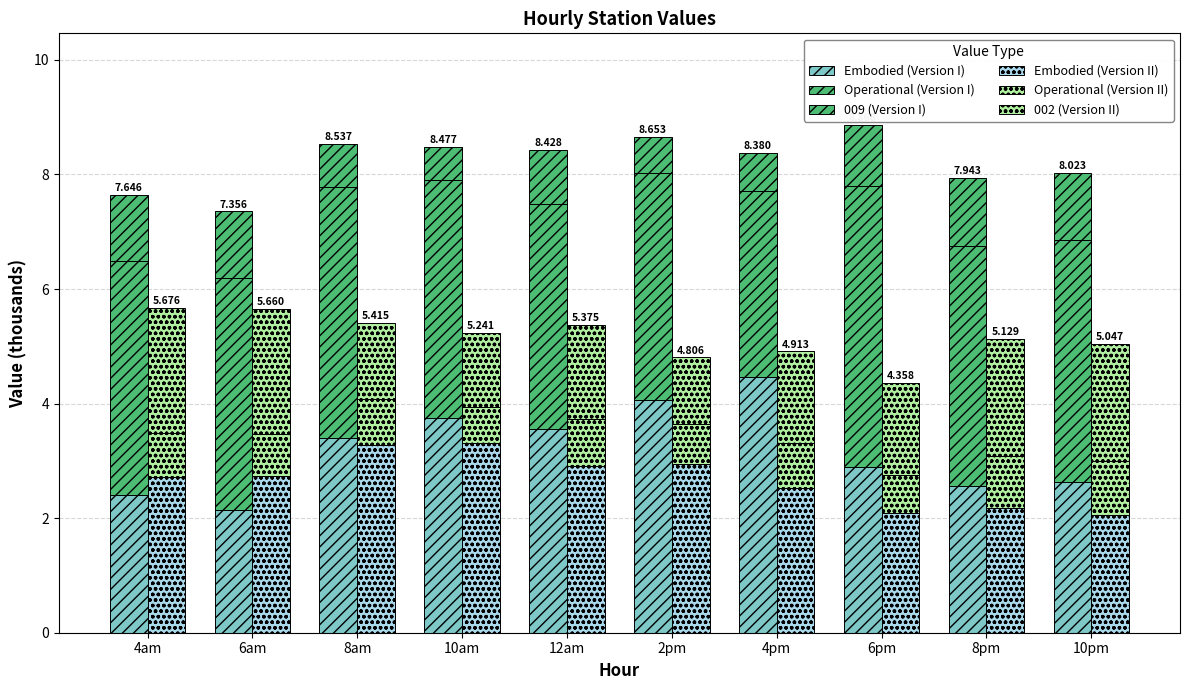

Between 10am and 2pm, which series saw the biggest shift?

Embodied (Version II)